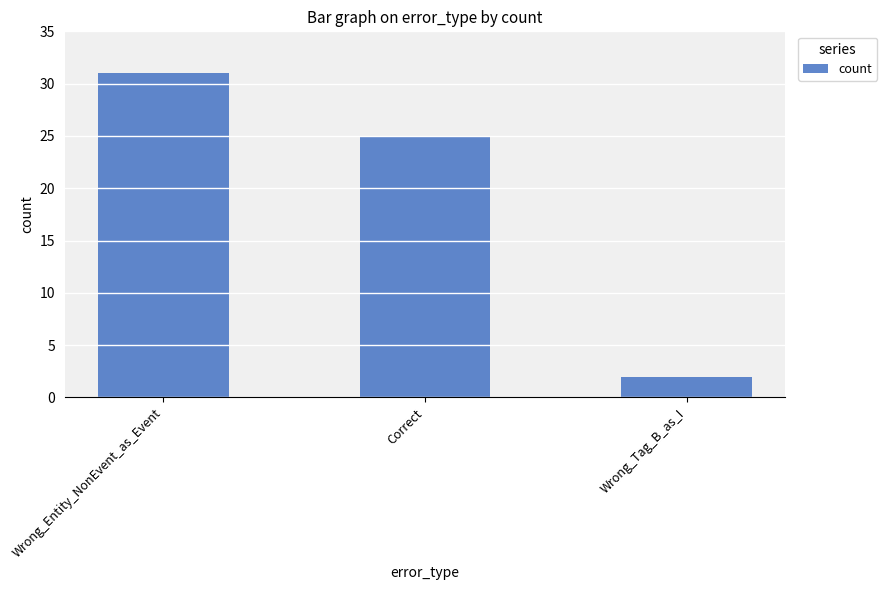

How many values are below 25?

1